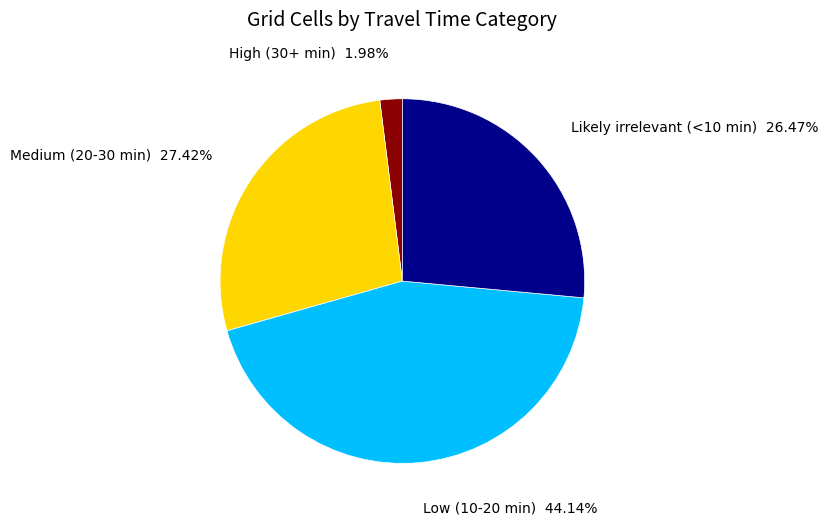

Does any single category account for the majority?

No